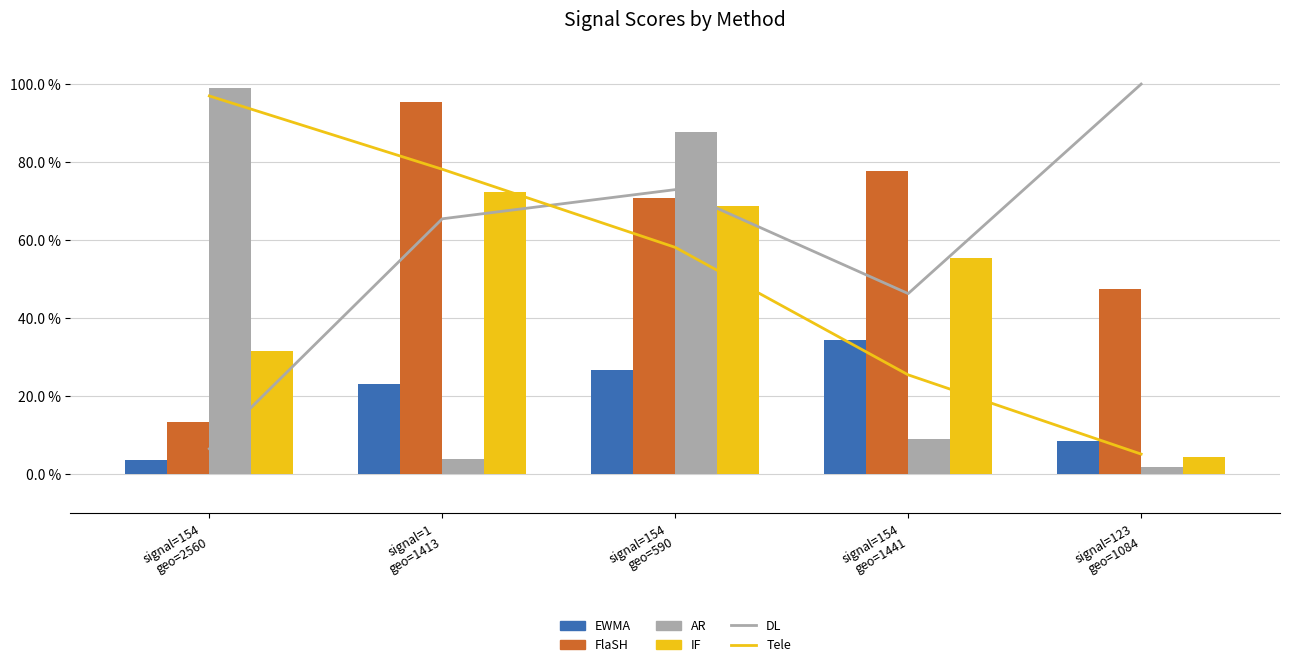

Where is AR nearest to the value 0?

signal=123
geo=1084